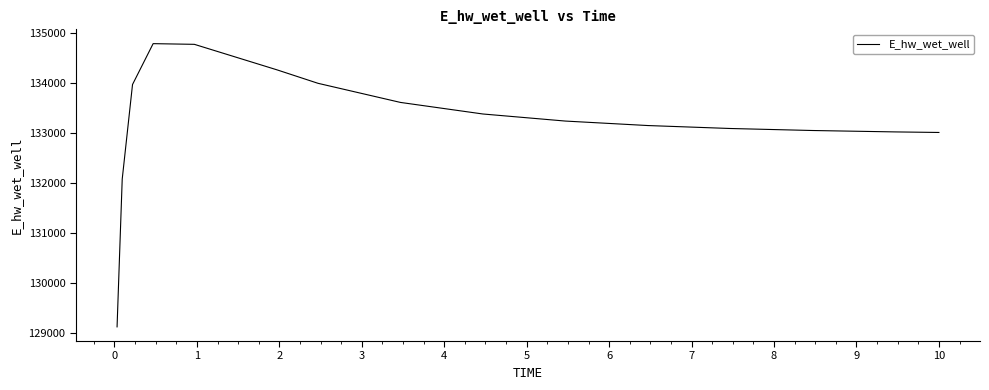

What is the minimum value shown in the chart?

129131.1